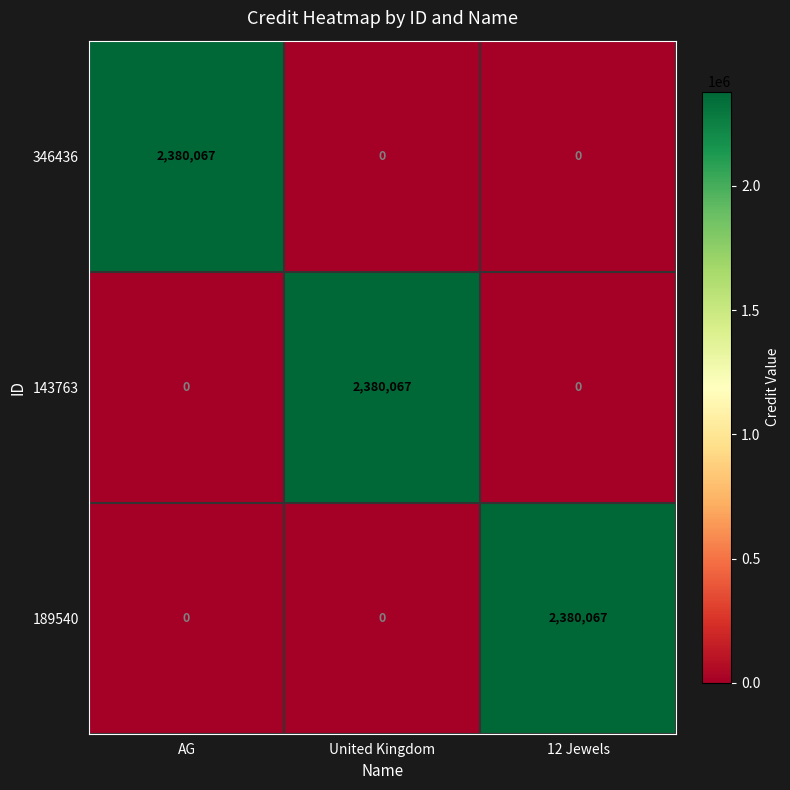

Reading right to left, what are all the values shown in this chart?

346436: 12 Jewels=0	United Kingdom=0	AG=2380067
143763: 12 Jewels=0	United Kingdom=2380067	AG=0
189540: 12 Jewels=2380067	United Kingdom=0	AG=0